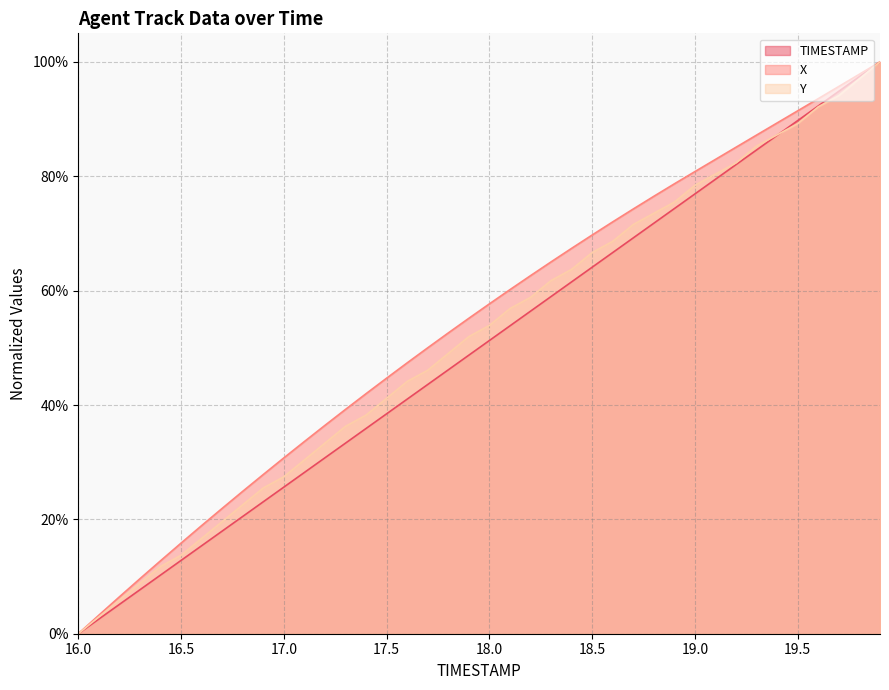

What is the maximum value for TIMESTAMP?

100.0